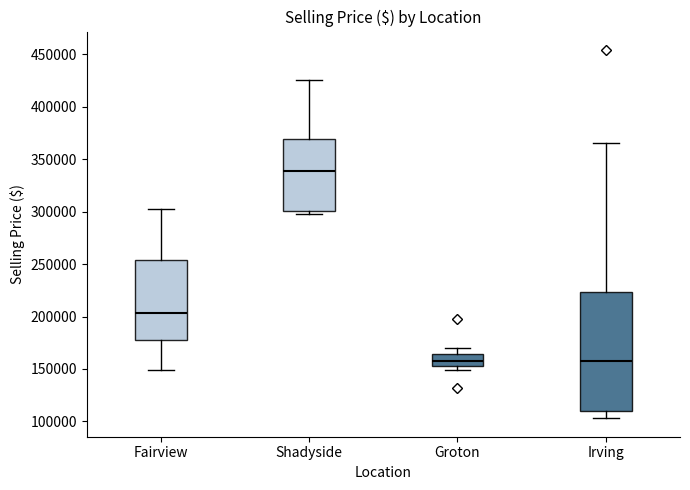

Reading left to right, transcribe this box plot: for each box, give where its median line is, the range the box spans, and where its two whiskers end, as read against the y-axis. The values are not printed on the chart, so give them approximately, as read against the axis.

Fairview: median 205000, box 175000 to 255000, whiskers 150000 to 300000
Shadyside: median 340000, box 300000 to 370000, whiskers 300000 (just below the box's lower edge) to 425000
Groton: median 160000, box 155000 to 165000, whiskers 150000 to 170000
Irving: median 160000, box 110000 to 225000, whiskers 105000 to 365000